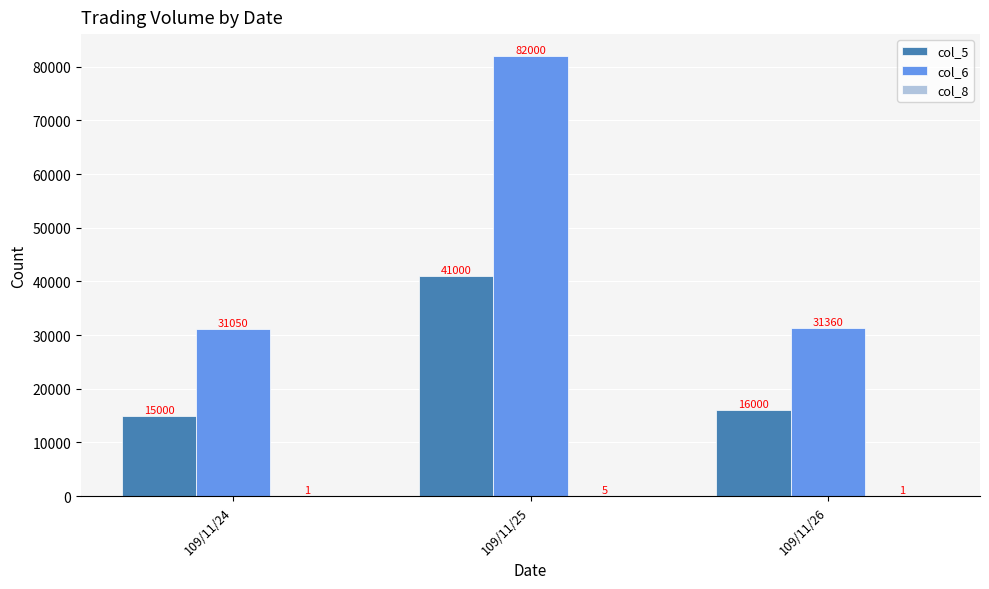

What is the sum of all col_6 values?

144410